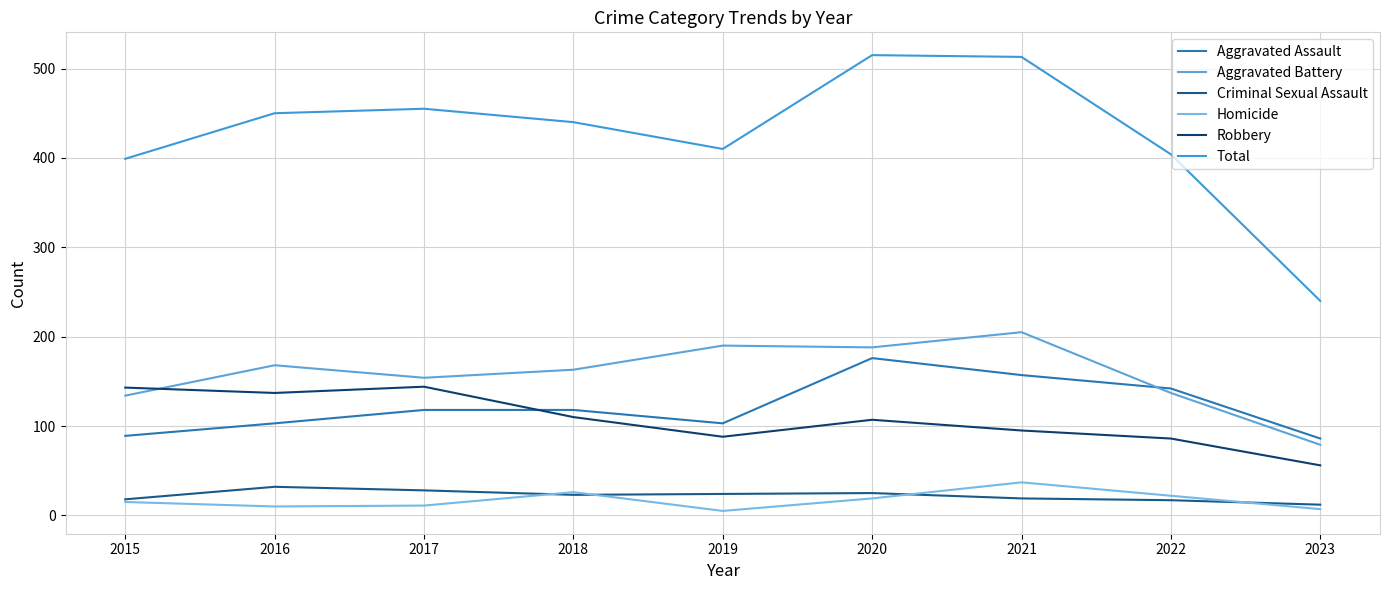

What is the difference between the second highest and second lowest values in the Aggravated Assault series?

68